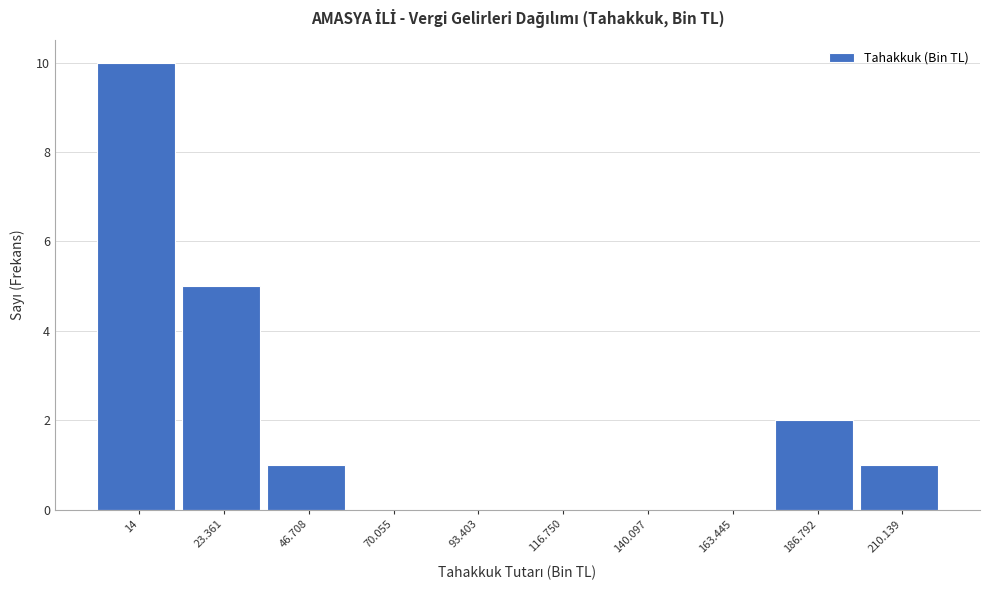

Reading left to right, transcribe all the data shown in this chart.

14=10	23.361=5	46.708=1	70.055=0	93.403=0	116.750=0	140.097=0	163.445=0	186.792=2	210.139=1